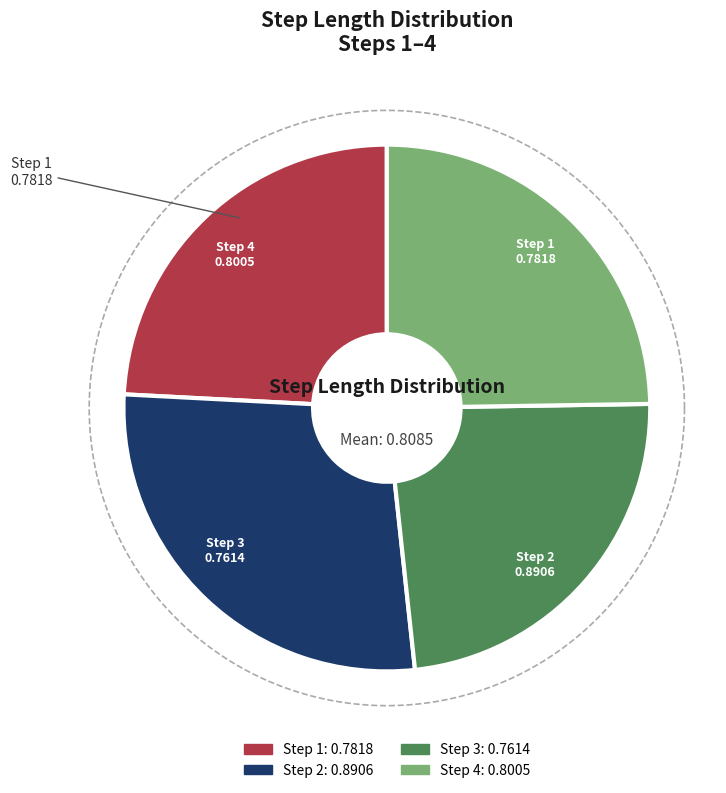

How many segments does this pie chart have?

4